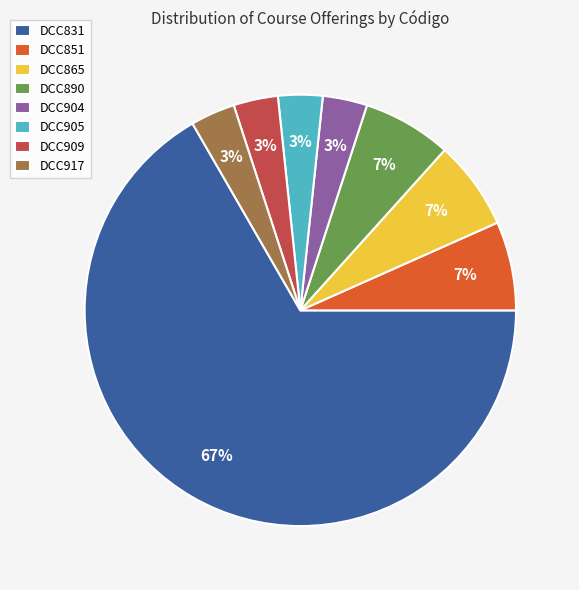

What percentage is the DCC865 slice, to the nearest percent?

7%